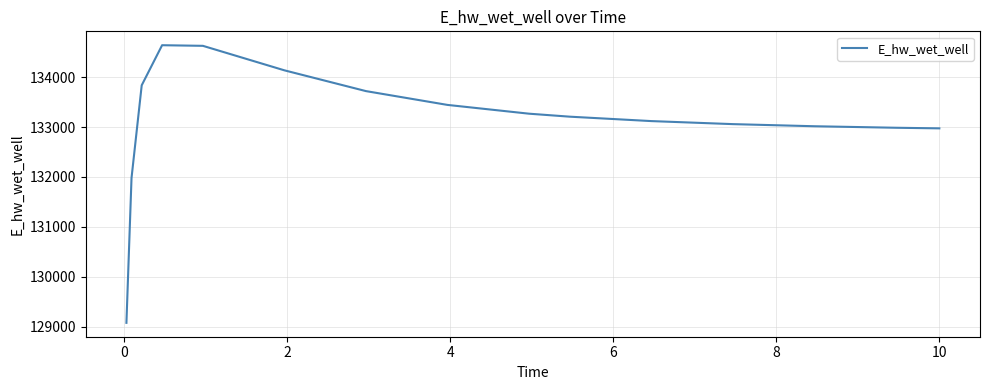

What is the greatest value displayed?

134639.9